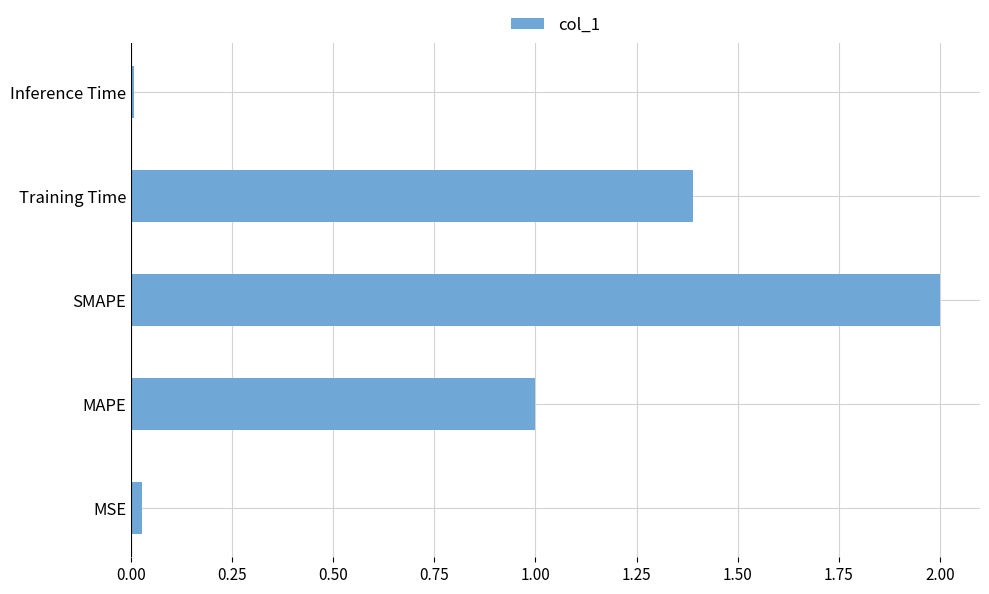

Approximately how many times larger is the value at MAPE compared to SMAPE?

0.5